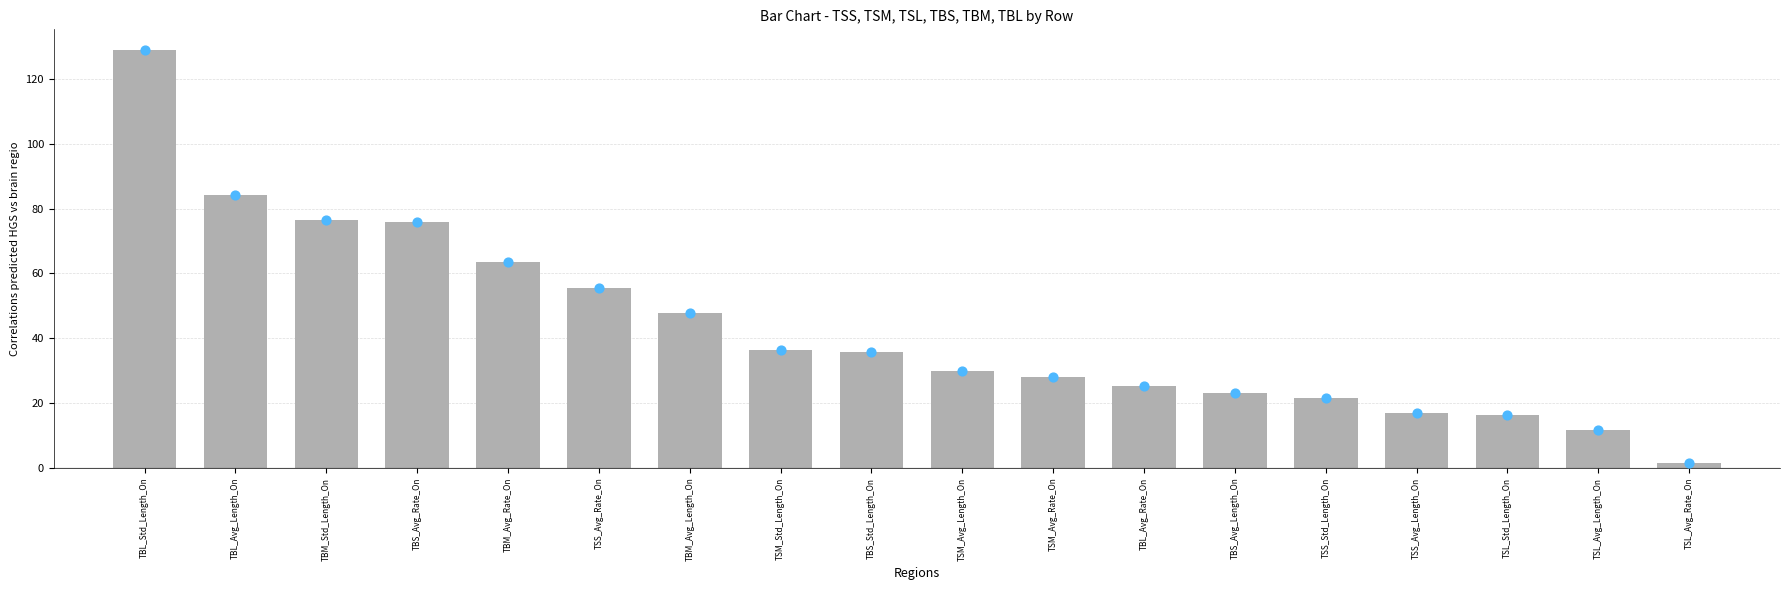

What is the change in value from TSS_Std_Length_On to TSL_Avg_Length_On?

-10.1